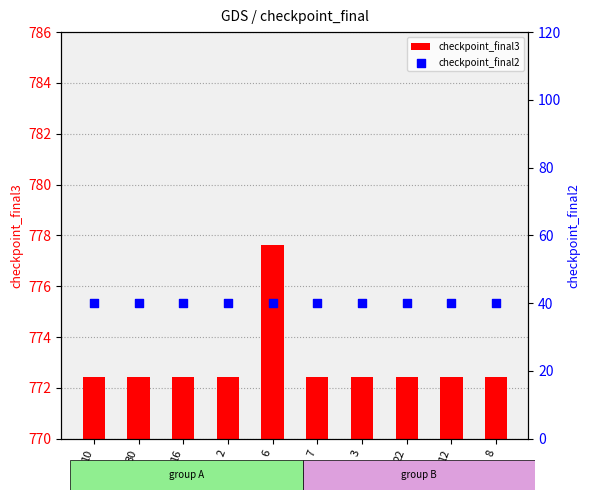

Which series has the largest total across all categories?

checkpoint_final3